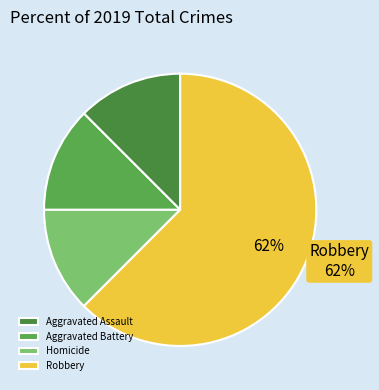

How many segments does this pie chart have?

4